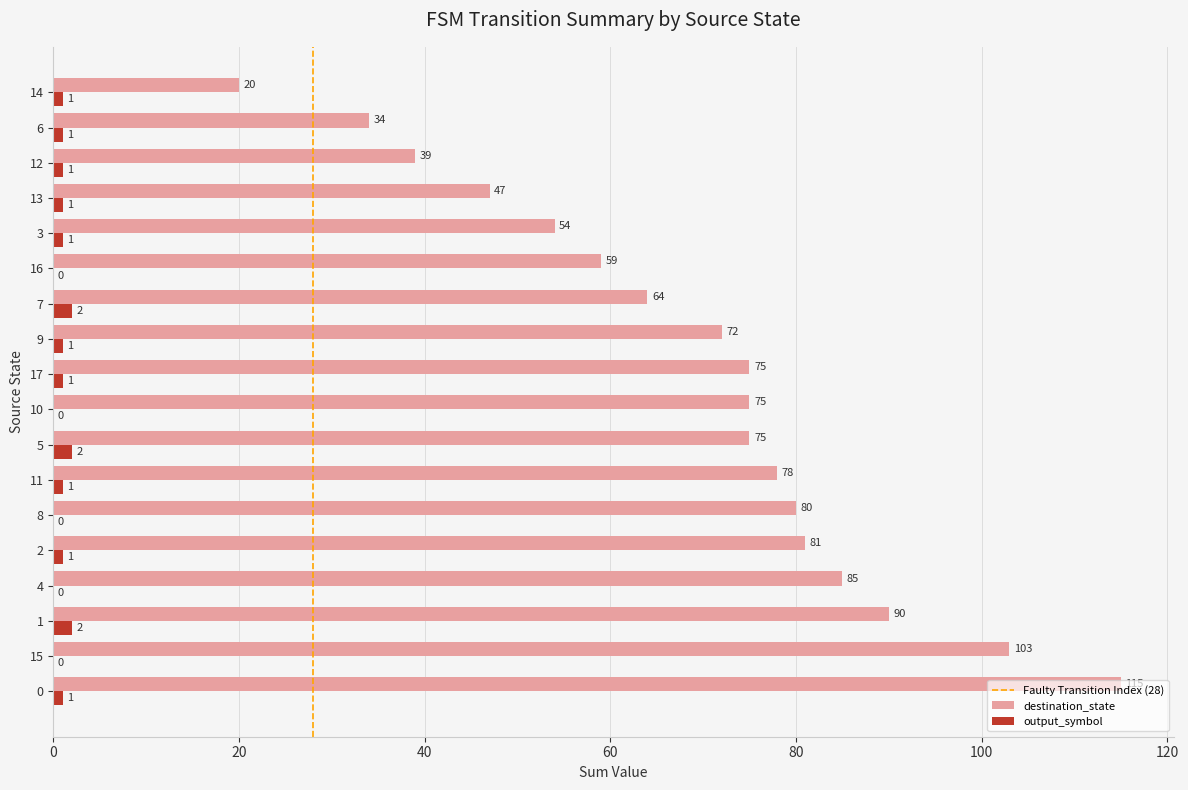

How many output_symbol values are between 0 and 1?

15